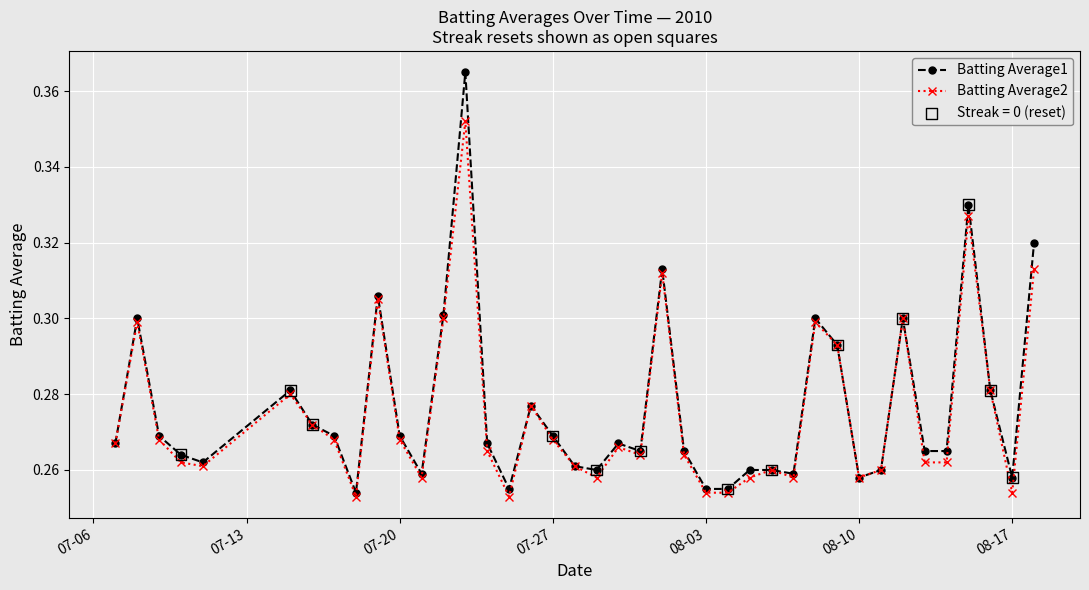

At how many categories does at least one series exceed 0?

40